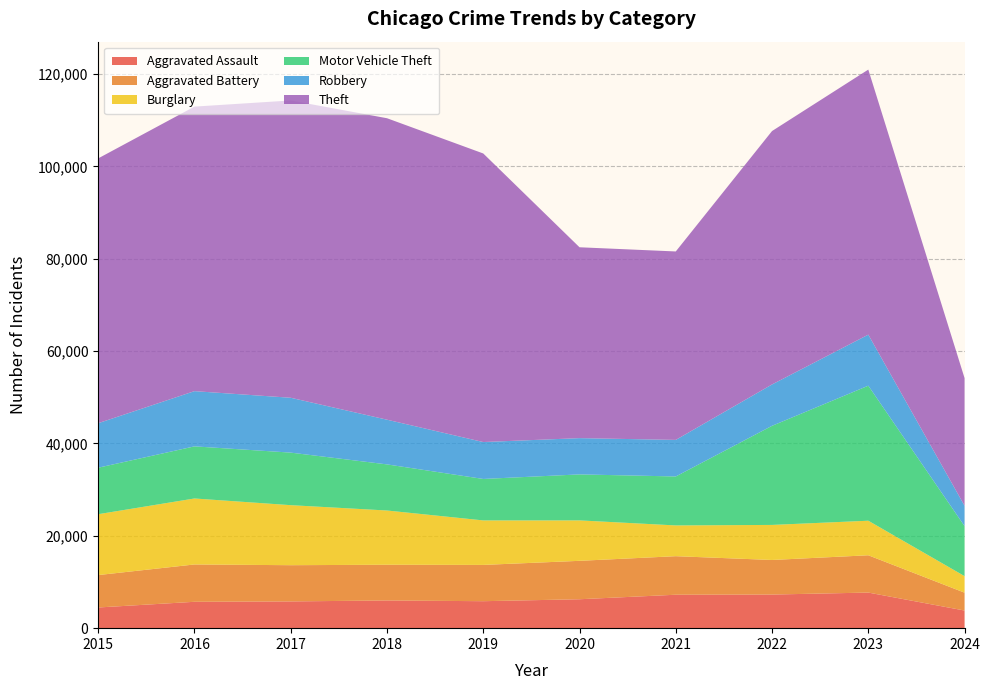

Reading right to left, extract all data points from this chart.

Aggravated Assault: 2024=3819	2023=7709	2022=7280	2021=7242	2020=6264	2019=5841	2018=6001	2017=5793	2016=5712	2015=4480
Aggravated Battery: 2024=3869	2023=8079	2022=7488	2021=8347	2020=8320	2019=7858	2018=7735	2017=7845	2016=8086	2015=7019
Burglary: 2024=3583	2023=7482	2022=7593	2021=6662	2020=8758	2019=9638	2018=11747	2017=13001	2016=14289	2015=13184
Motor Vehicle Theft: 2024=10831	2023=29243	2022=21461	2021=10603	2020=9959	2019=8977	2018=9985	2017=11380	2016=11285	2015=10068
Robbery: 2024=4409	2023=11056	2022=8962	2021=7920	2020=7855	2019=7995	2018=9681	2017=11880	2016=11960	2015=9638
Theft: 2024=27645	2023=57401	2022=54878	2021=40810	2020=41335	2019=62495	2018=65289	2017=64386	2016=61623	2015=57351